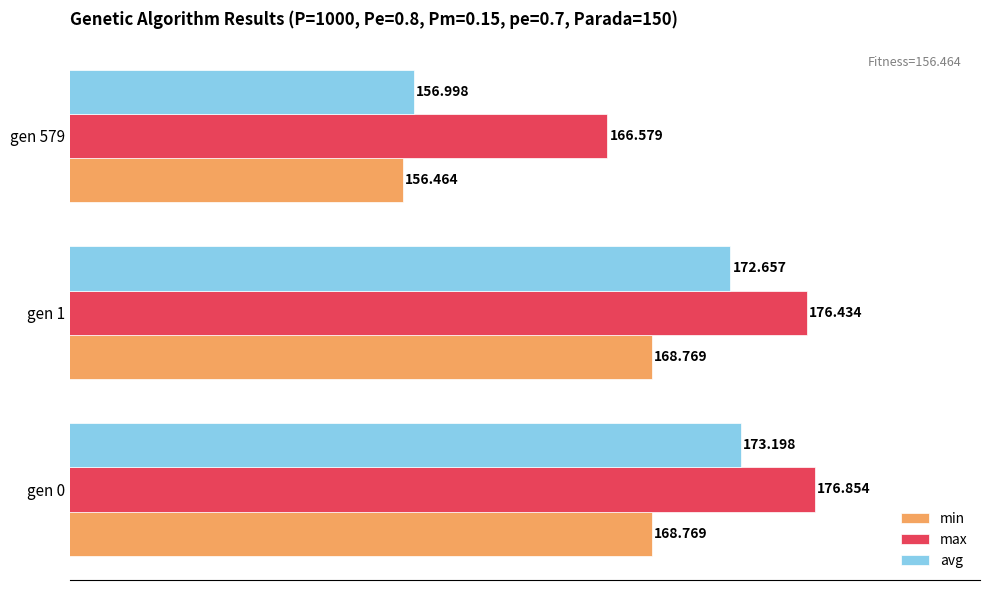

Count the number of categories in the chart.

3